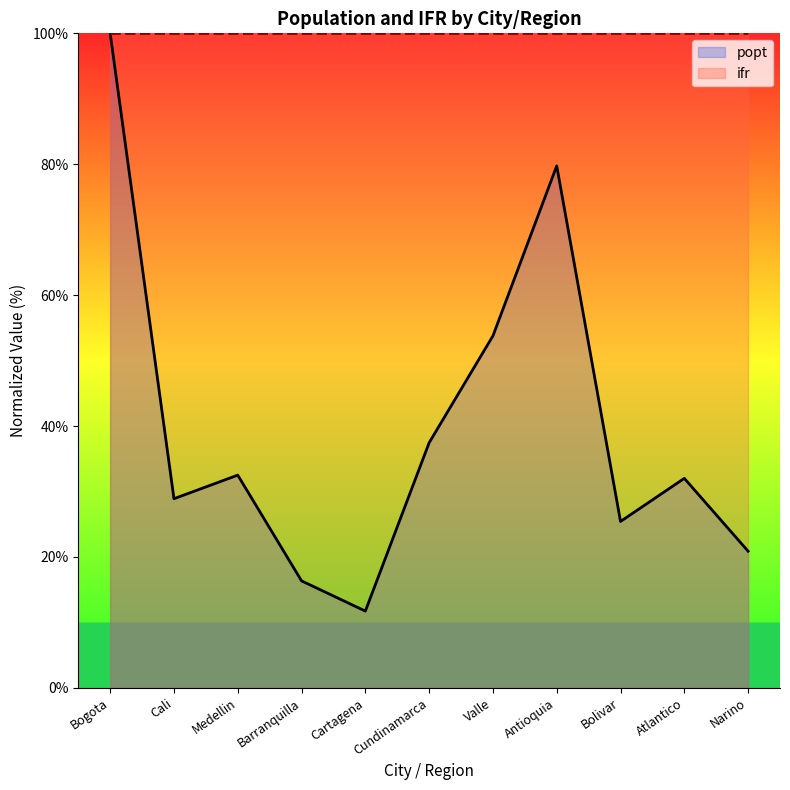

Rank the categories by value from highest to lowest.

Bogota, Antioquia, Valle, Cundinamarca, Medellin, Atlantico, Cali, Bolivar, Narino, Barranquilla, Cartagena